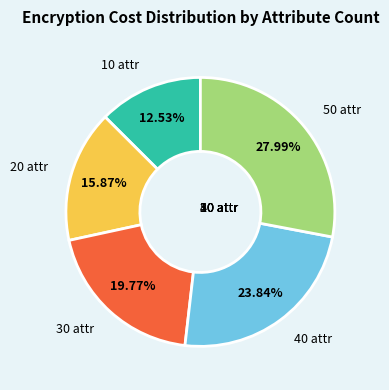

Does any single category account for the majority?

No